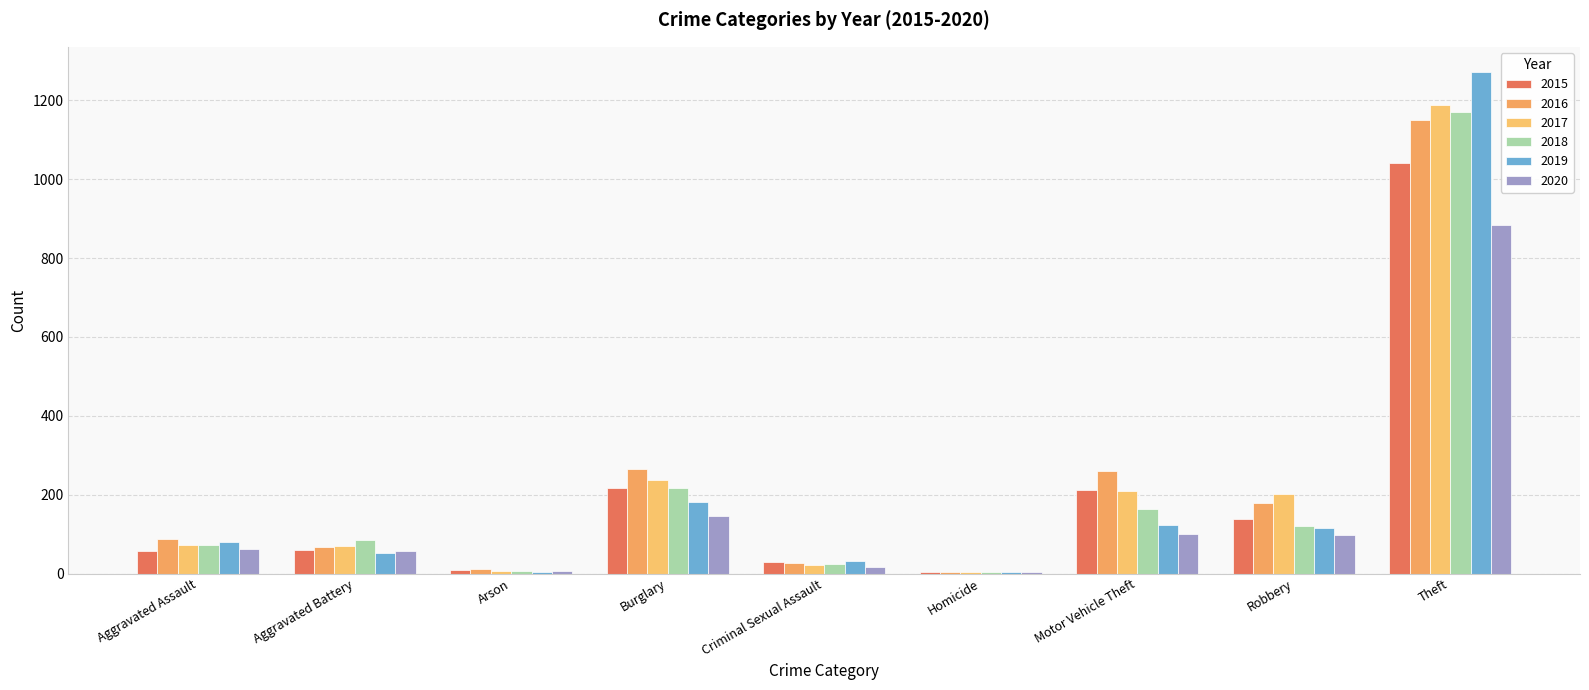

At which label does 2019 first exceed 80?

Burglary